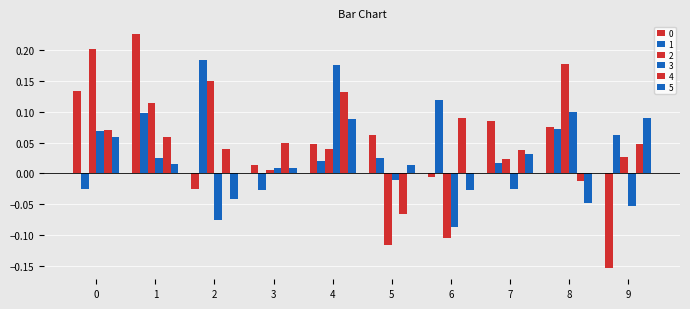

Reading right to left, list all the values displayed in this chart.

0: 9=-0.2	8=0.1	7=0.1	6=-0.0	5=0.1	4=0.0	3=0.0	2=-0.0	1=0.2	0=0.1
1: 9=0.1	8=0.1	7=0.0	6=0.1	5=0.0	4=0.0	3=-0.0	2=0.2	1=0.1	0=-0.0
2: 9=0.0	8=0.2	7=0.0	6=-0.1	5=-0.1	4=0.0	3=0.0	2=0.1	1=0.1	0=0.2
3: 9=-0.1	8=0.1	7=-0.0	6=-0.1	5=-0.0	4=0.2	3=0.0	2=-0.1	1=0.0	0=0.1
4: 9=0.0	8=-0.0	7=0.0	6=0.1	5=-0.1	4=0.1	3=0.0	2=0.0	1=0.1	0=0.1
5: 9=0.1	8=-0.0	7=0.0	6=-0.0	5=0.0	4=0.1	3=0.0	2=-0.0	1=0.0	0=0.1